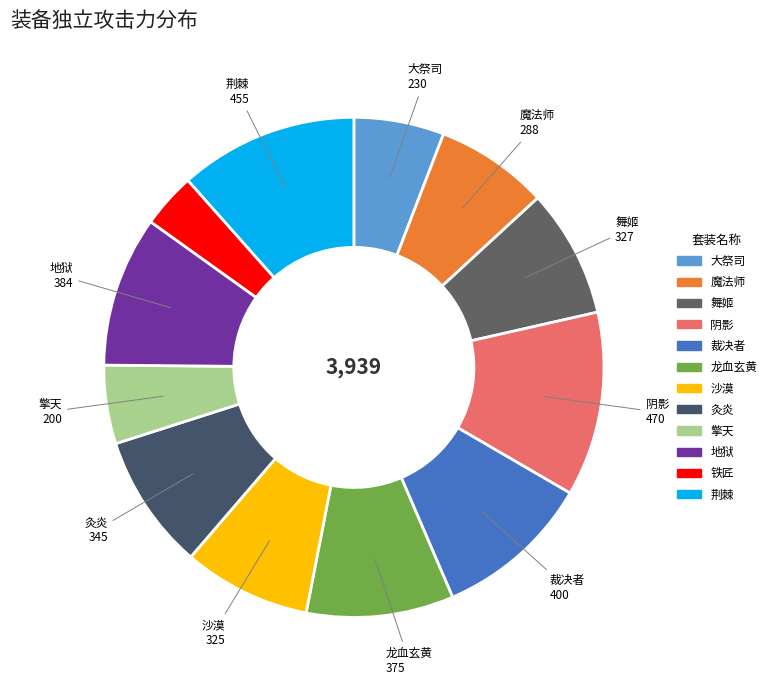

The 沙漠 slice represents 8% of the pie. True or false?

True